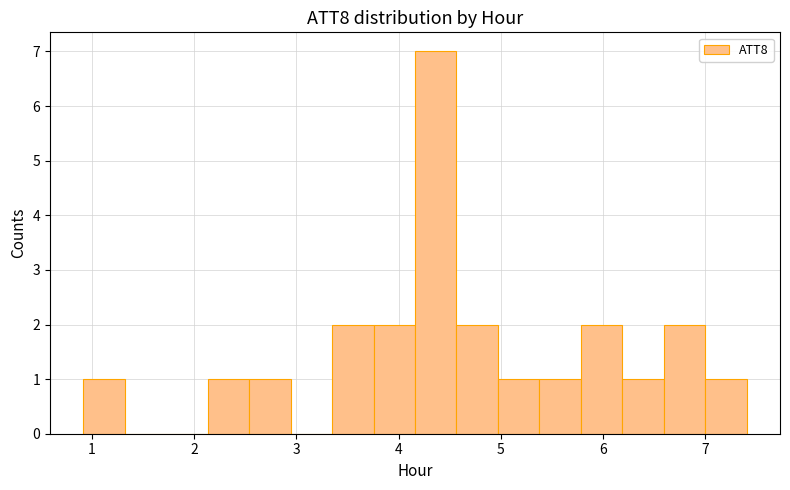

Reading left to right, list every bar in this chart as the range it spans on the x-axis followed by its height. Neither the bar edges nor the heights are printed on the chart, so give them approximately, as read against the axes.

0.9 to 1.3: 1
1.3 to 1.7: 0
1.7 to 2.1: 0
2.1 to 2.5: 1
2.5 to 2.9: 1
2.9 to 3.4: 0
3.4 to 3.8: 2
3.8 to 4.2: 2
4.2 to 4.6: 7
4.6 to 5.0: 2
5.0 to 5.4: 1
5.4 to 5.8: 1
5.8 to 6.2: 2
6.2 to 6.6: 1
6.6 to 7.0: 2
7.0 to 7.4: 1